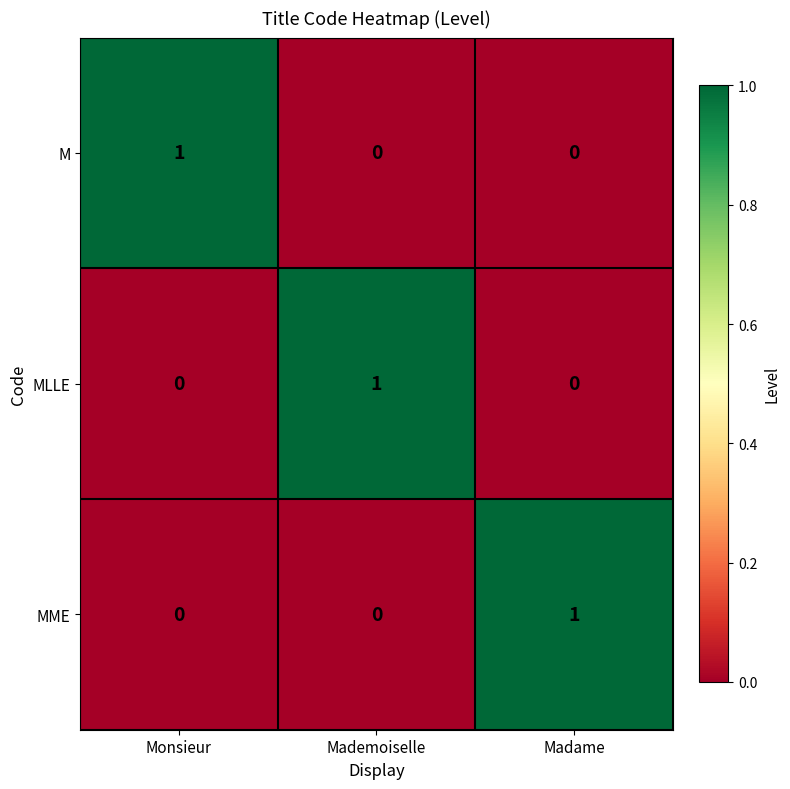

Is it true that MLLE equals -1 at Monsieur?

False